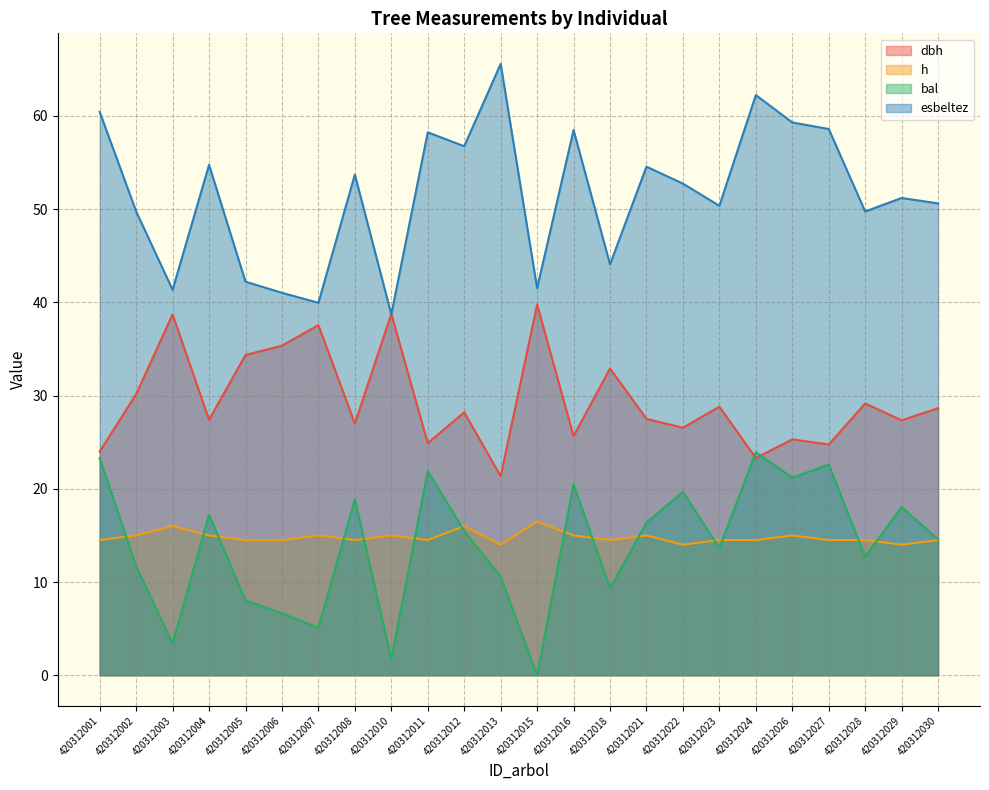

Which label corresponds to the largest value in the chart?

420312013